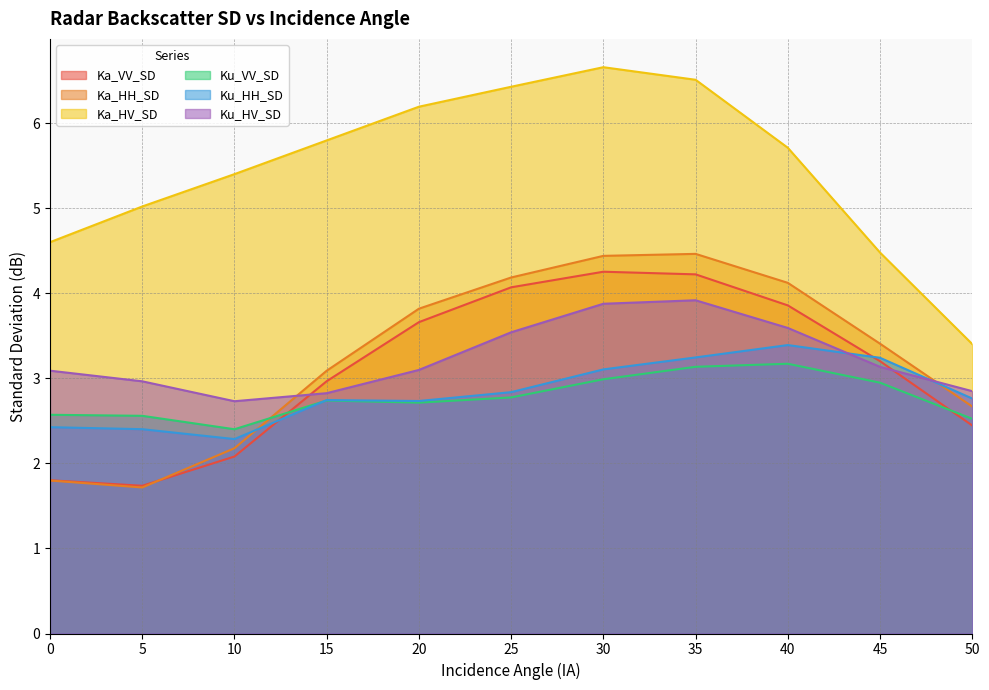

At how many categories does at least one series exceed 5?

8